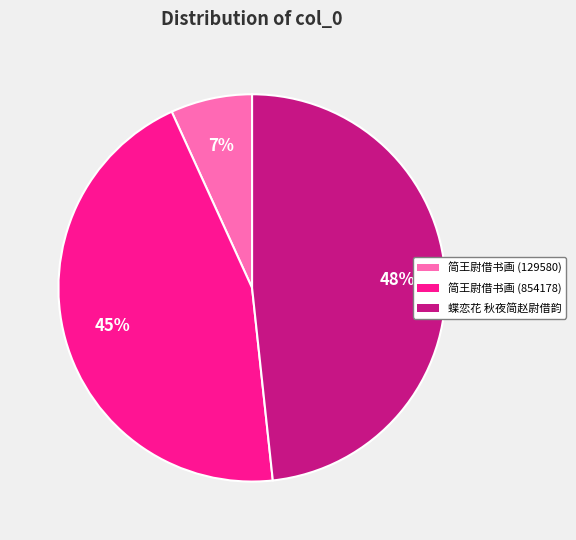

How many segments does this pie chart have?

3